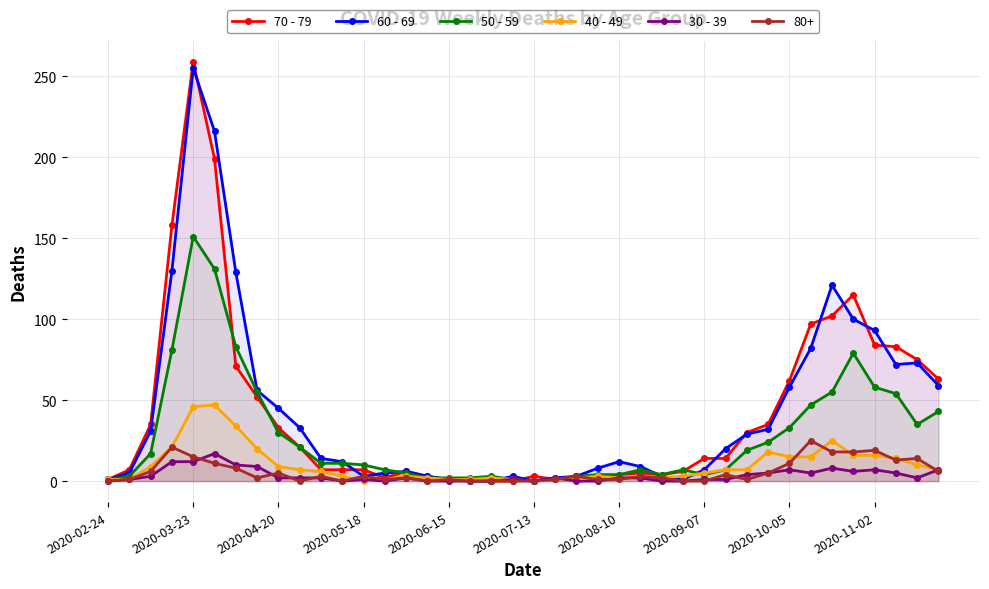

At which category does the chart reach its peak across all series?

2020-03-23